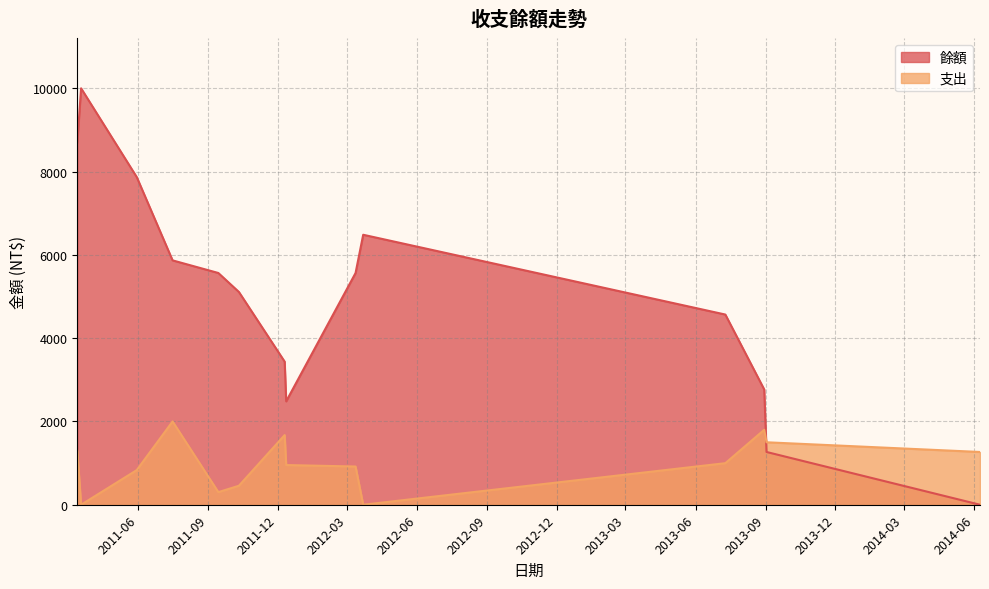

What position from the right is 2013-09-02?

2